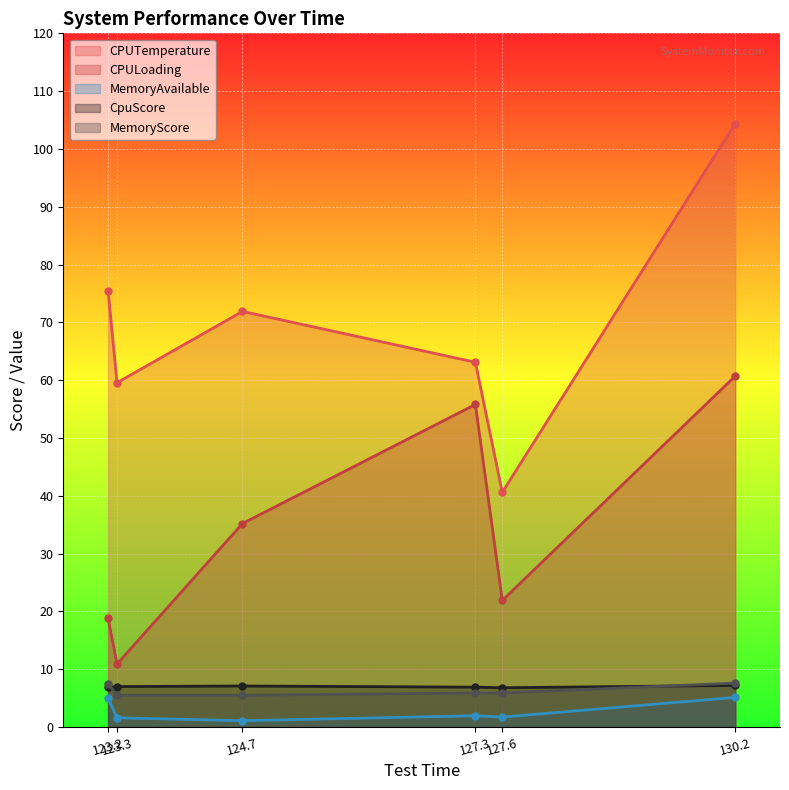

Rank the categories by CpuScore value from lowest to highest.

127.6, 123.2, 127.3, 123.3, 124.7, 130.2